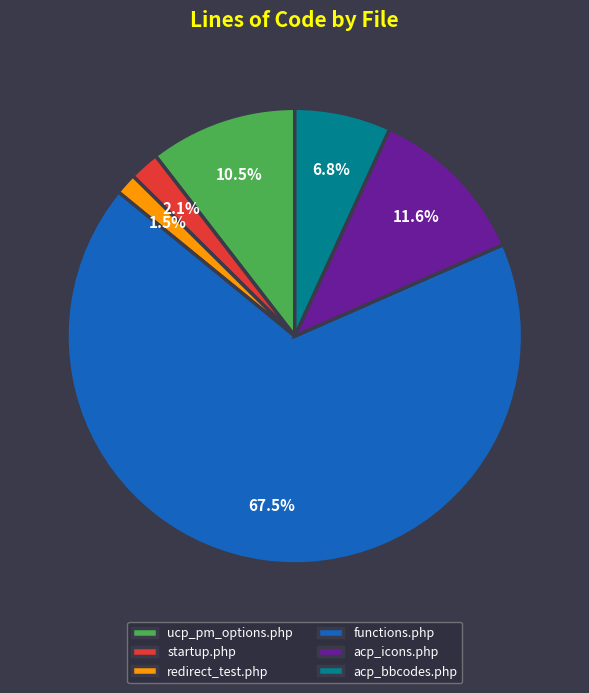

Rank the categories by value from lowest to highest.

redirect_test.php, startup.php, acp_bbcodes.php, ucp_pm_options.php, acp_icons.php, functions.php